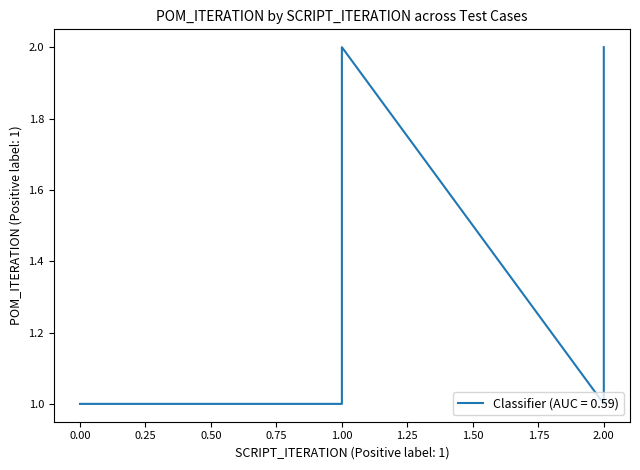

The value at testT2901 is 3. True or false?

False